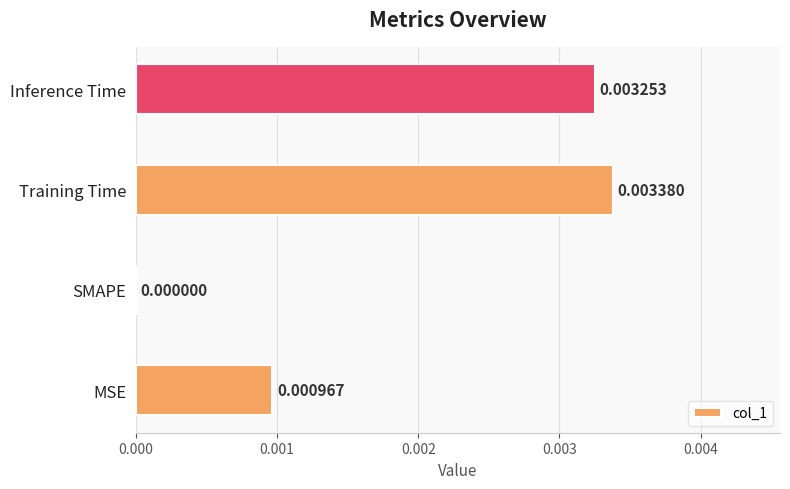

At which label is the value closest to 0?

SMAPE